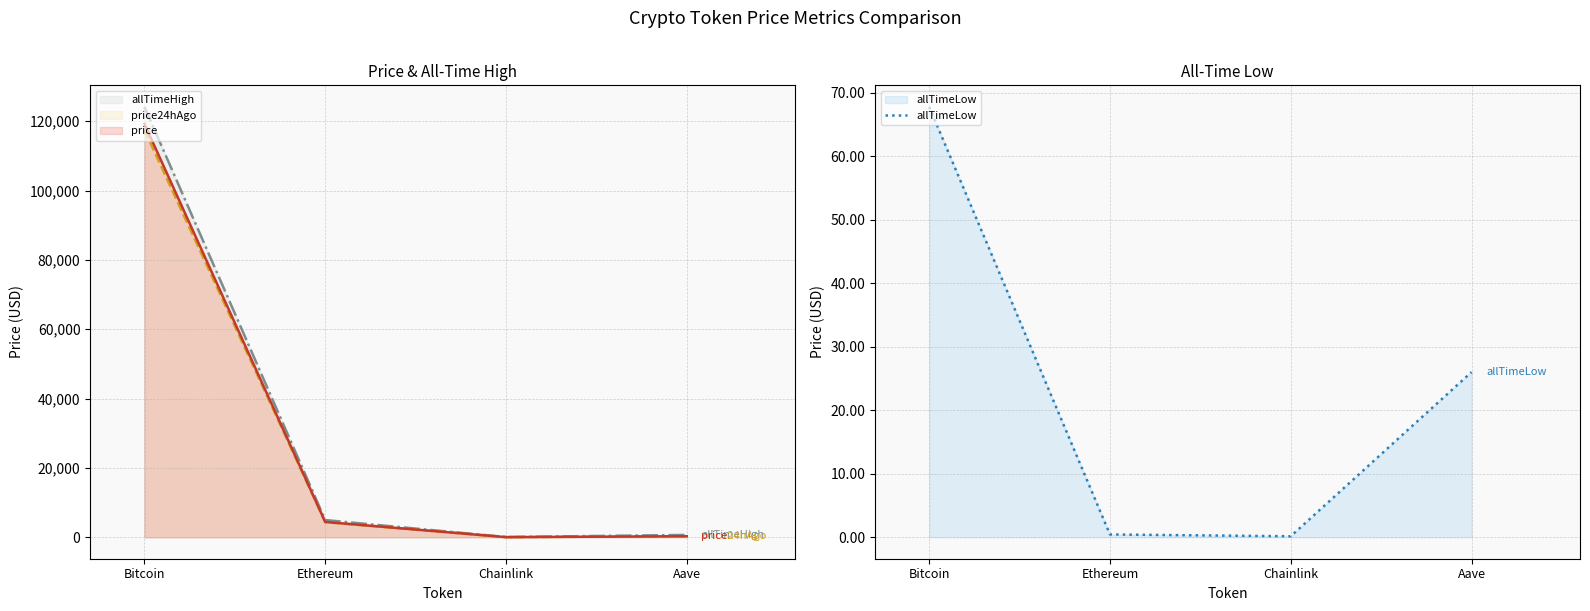

Which category has the highest value across all series?

Bitcoin